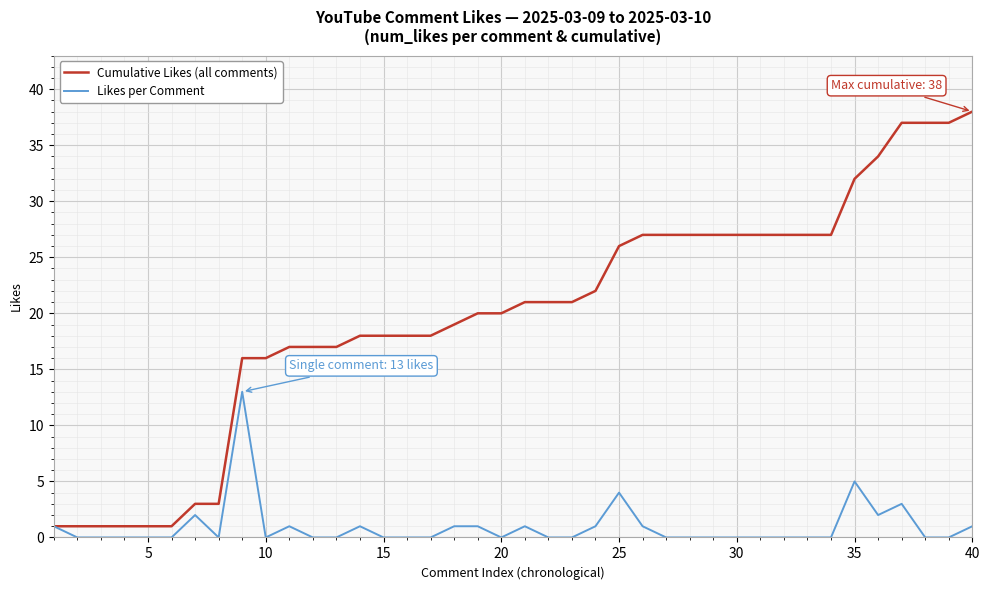

Which series has the largest range (max minus min)?

Cumulative Likes (all comments)